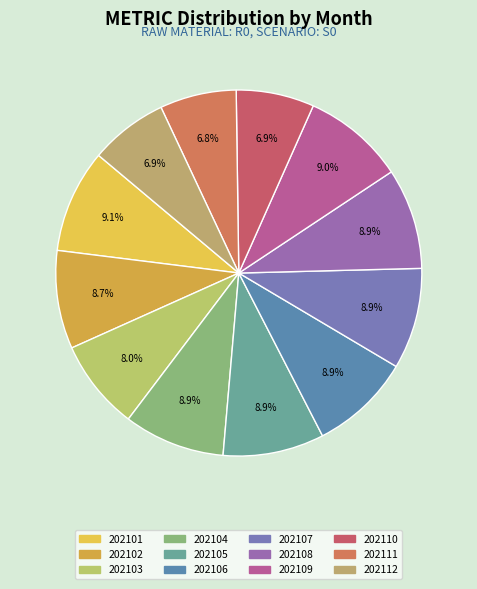

True or false: 202109 accounts for 1% of the total.

False